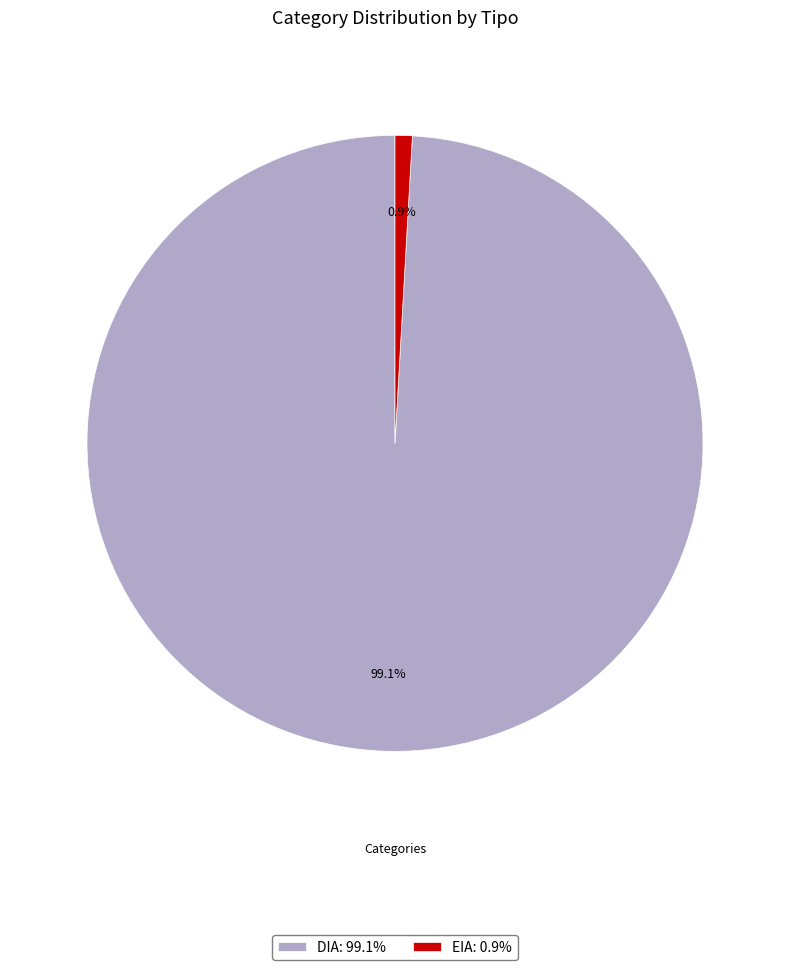

Which category accounts for the majority?

DIA